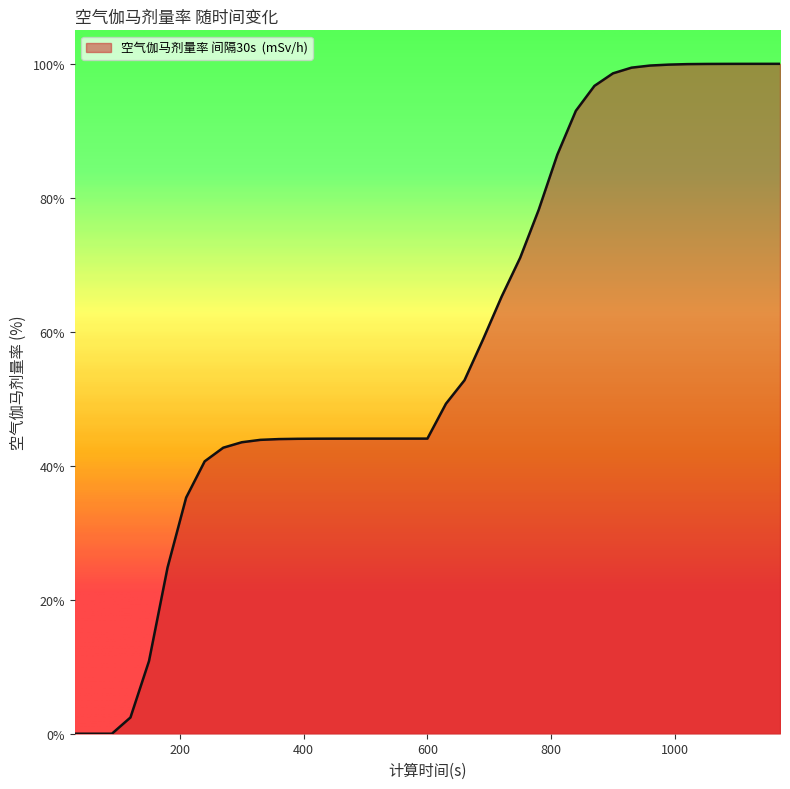

What is the difference between the maximum and minimum values?

100.0